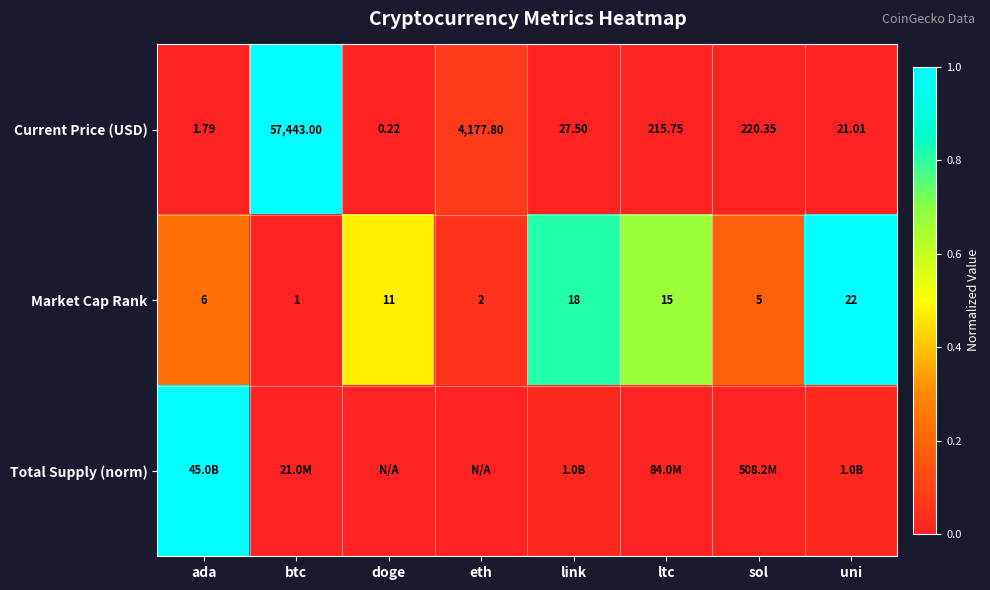

At which label does Market Cap Rank reach its minimum?

btc